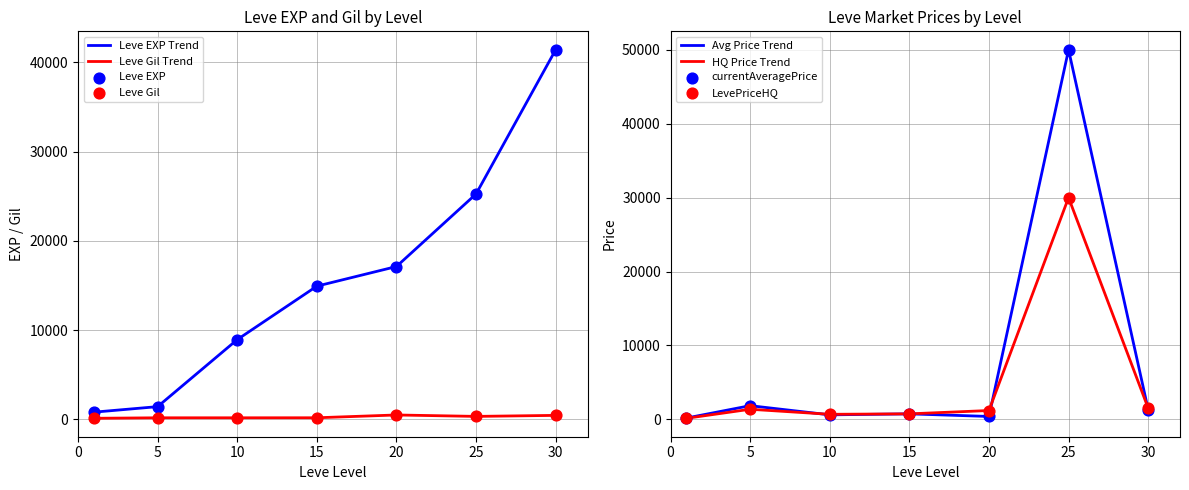

At how many categories does at least one series exceed 35486?

2